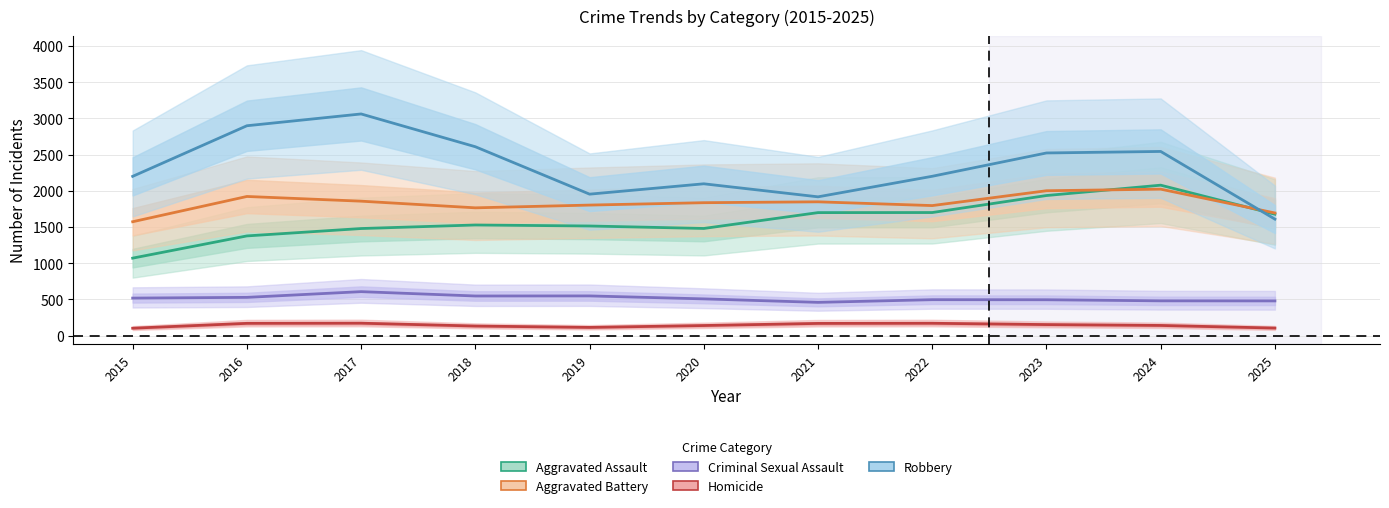

Which series has the largest total across all categories?

Robbery